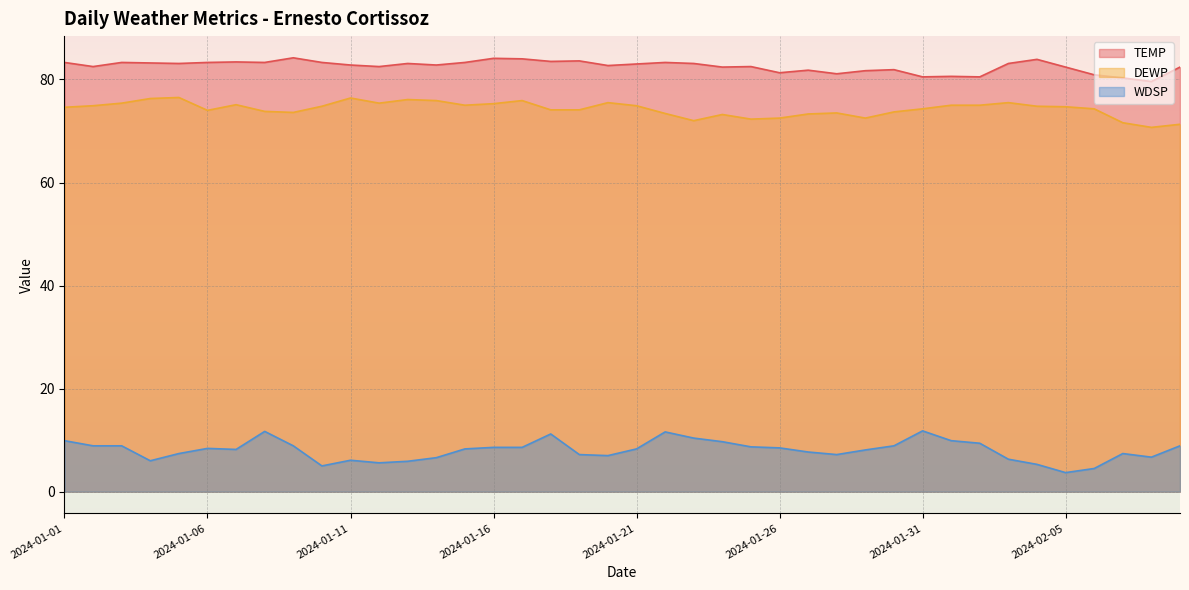

Between 2024-01-06 and 2024-01-09, which series saw the biggest shift?

TEMP